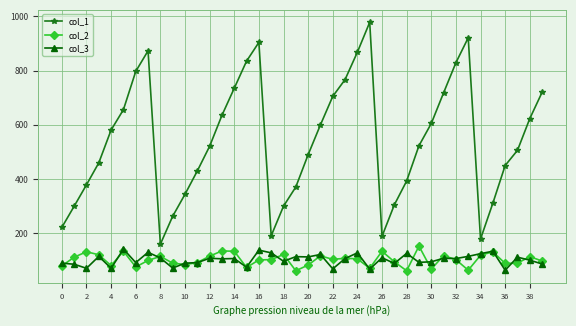

What is the value of the col_1 point at the 16th from the left?

835